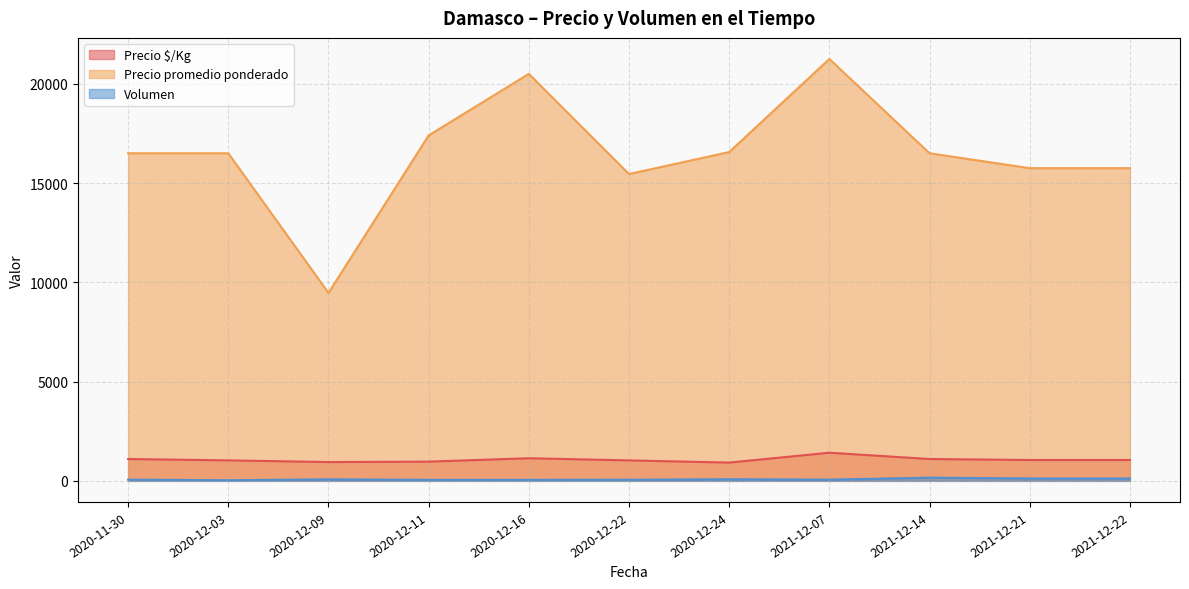

Which series has the largest total across all categories?

Precio promedio ponderado